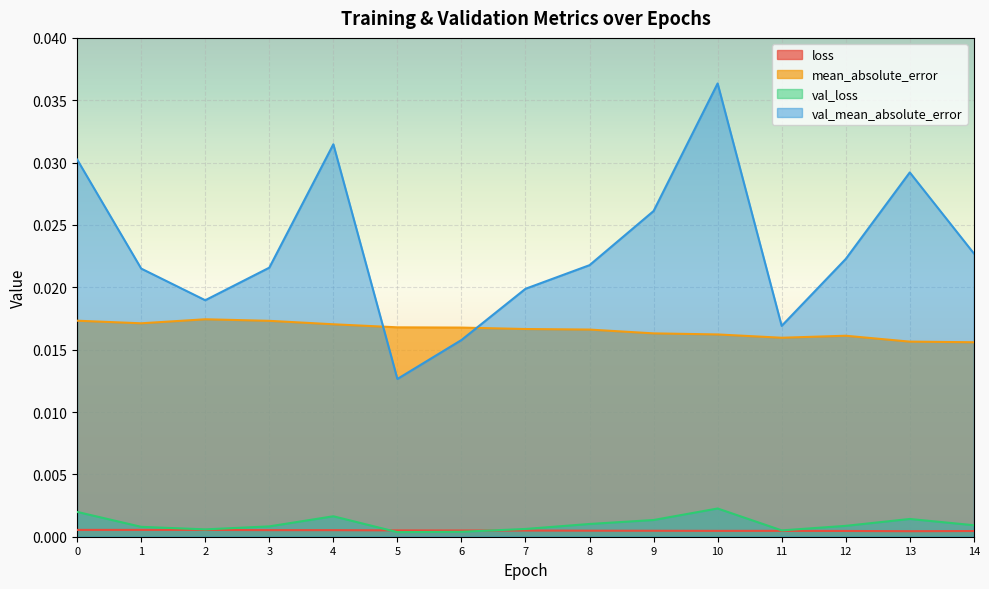

At how many categories does at least one series exceed 0?

15